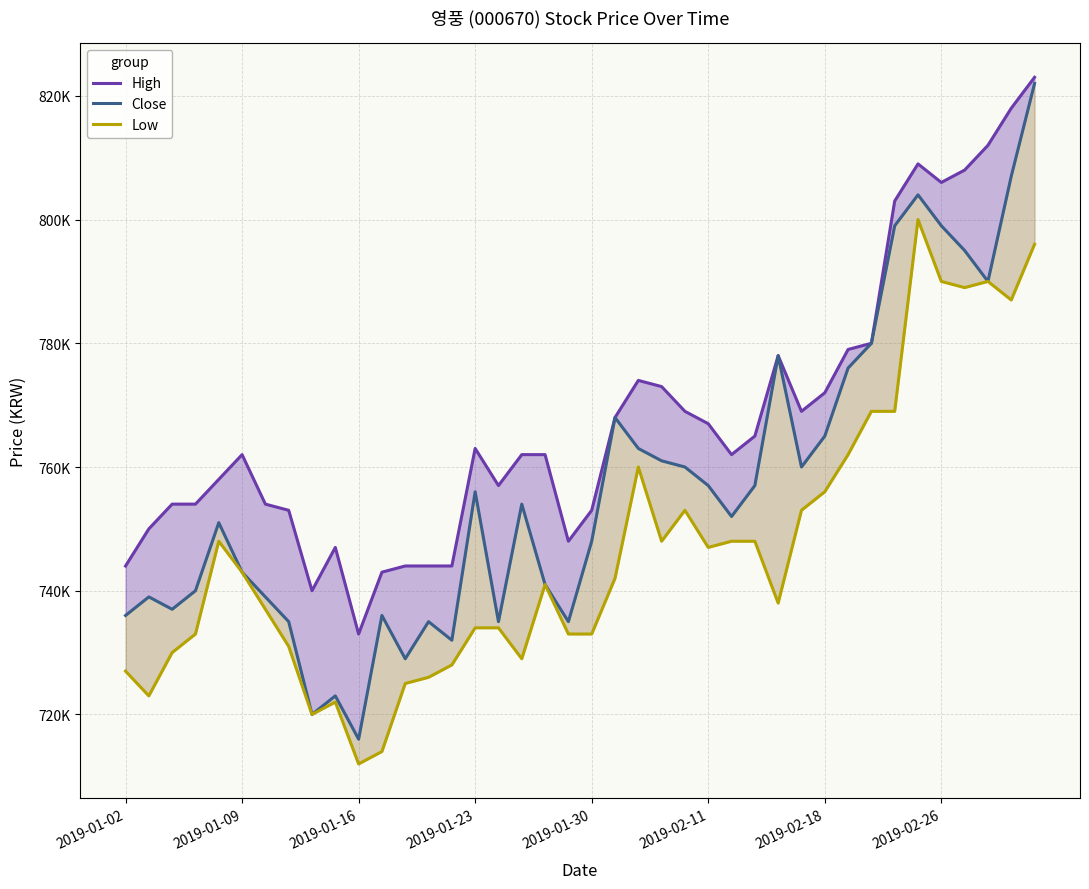

What is the spread (max minus min) of values at 22?

14000